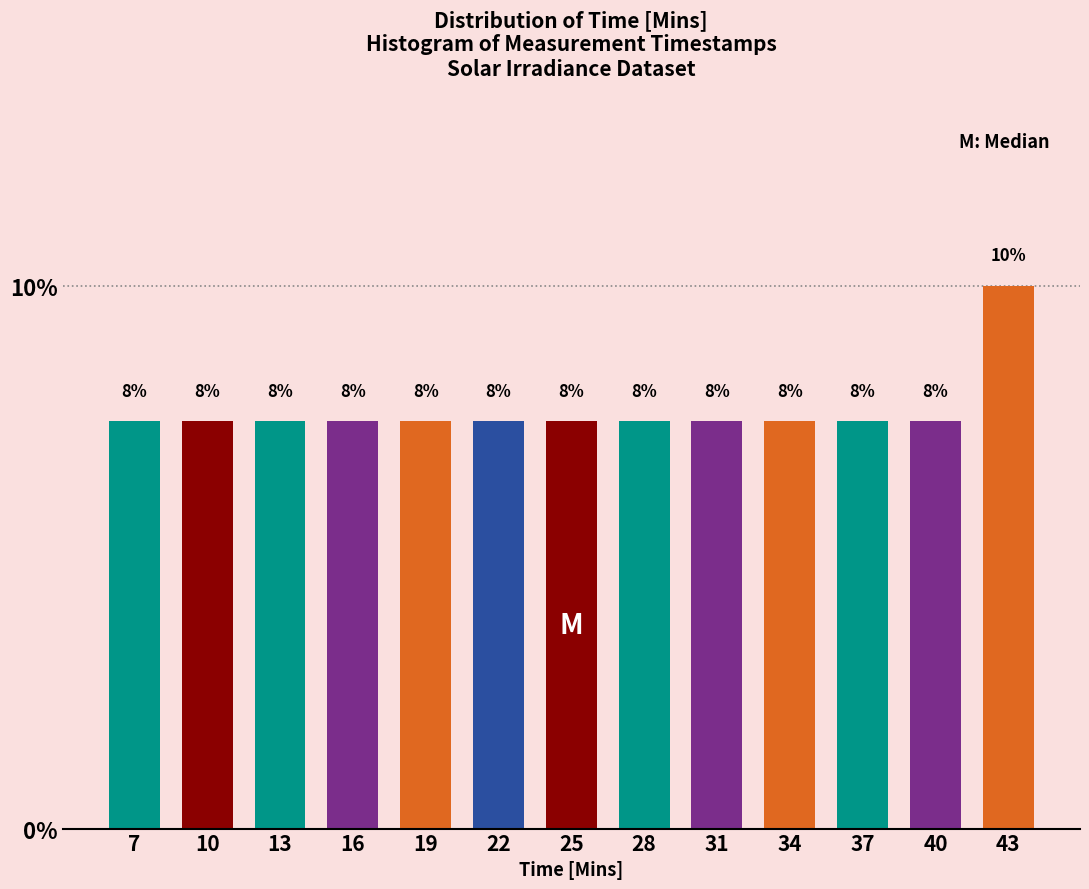

Does the chart contain any negative values?

No